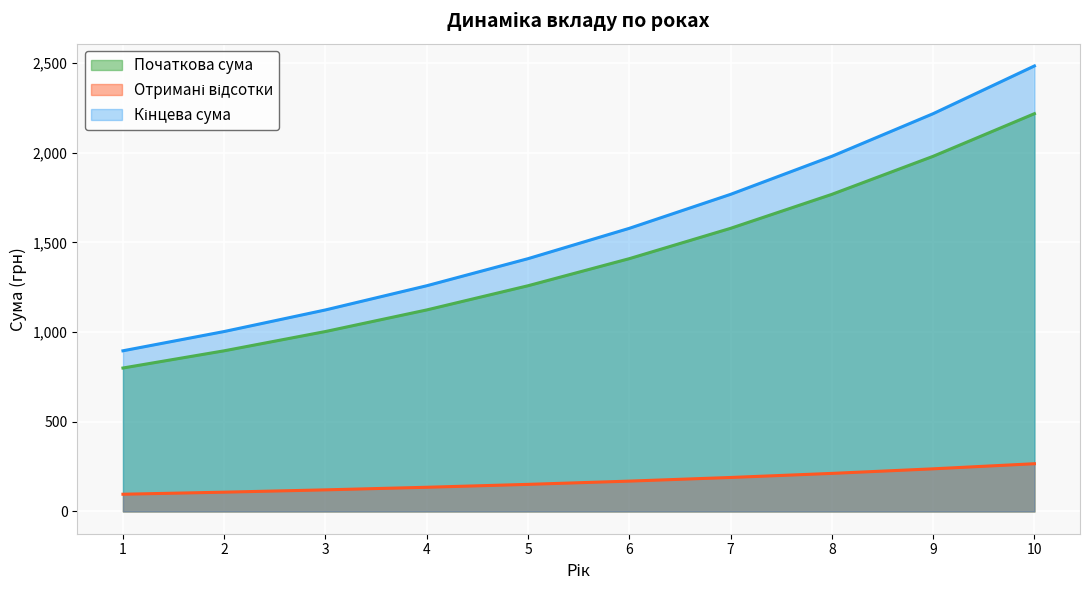

What is the total value across all series at 9?

4436.9